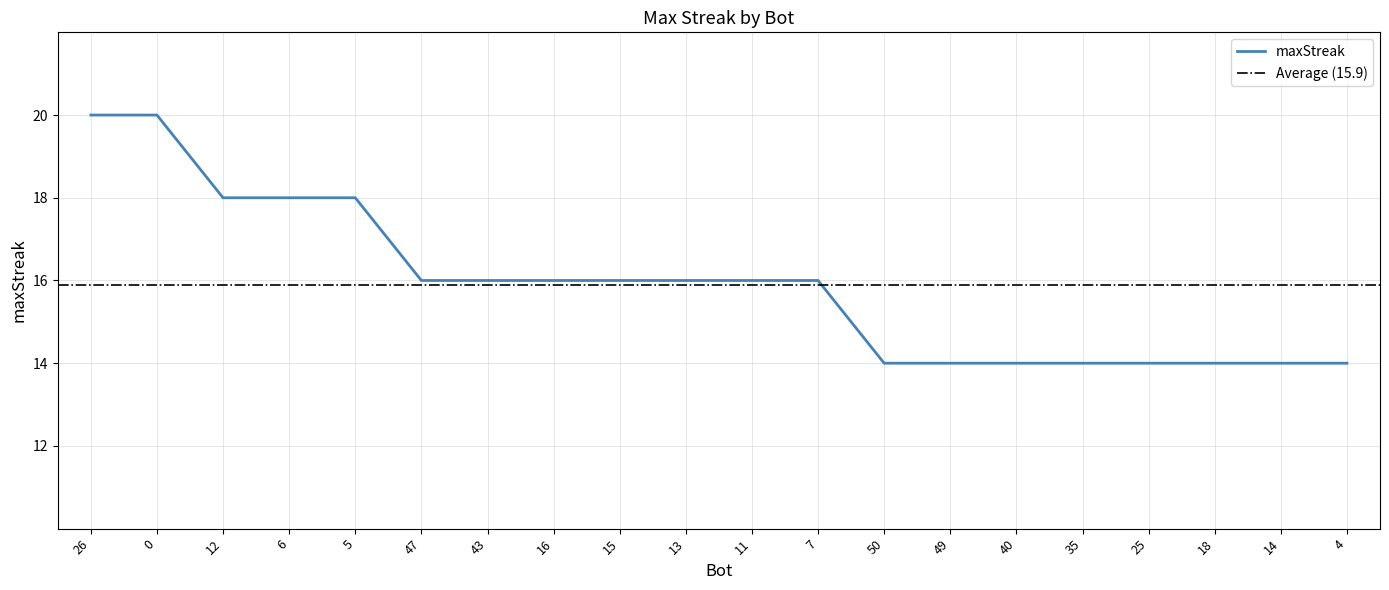

The value at 7 is 21. True or false?

False